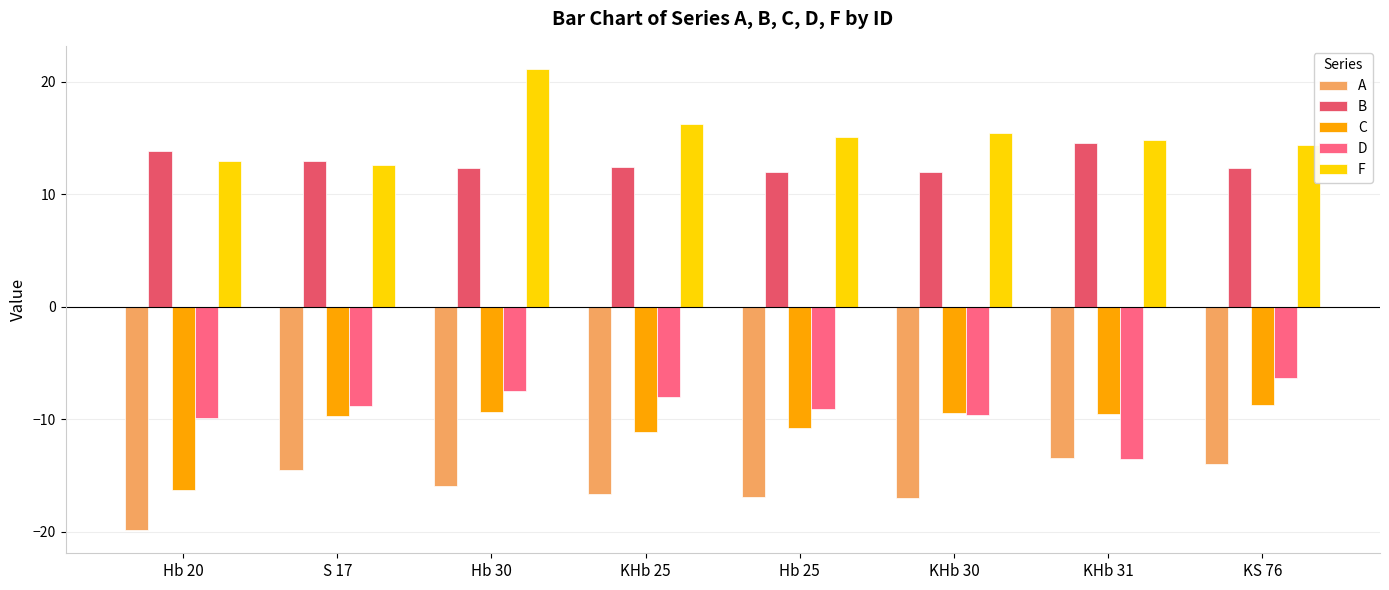

List the labels in order of A value, largest first.

KHb 31, KS 76, S 17, Hb 30, KHb 25, Hb 25, KHb 30, Hb 20